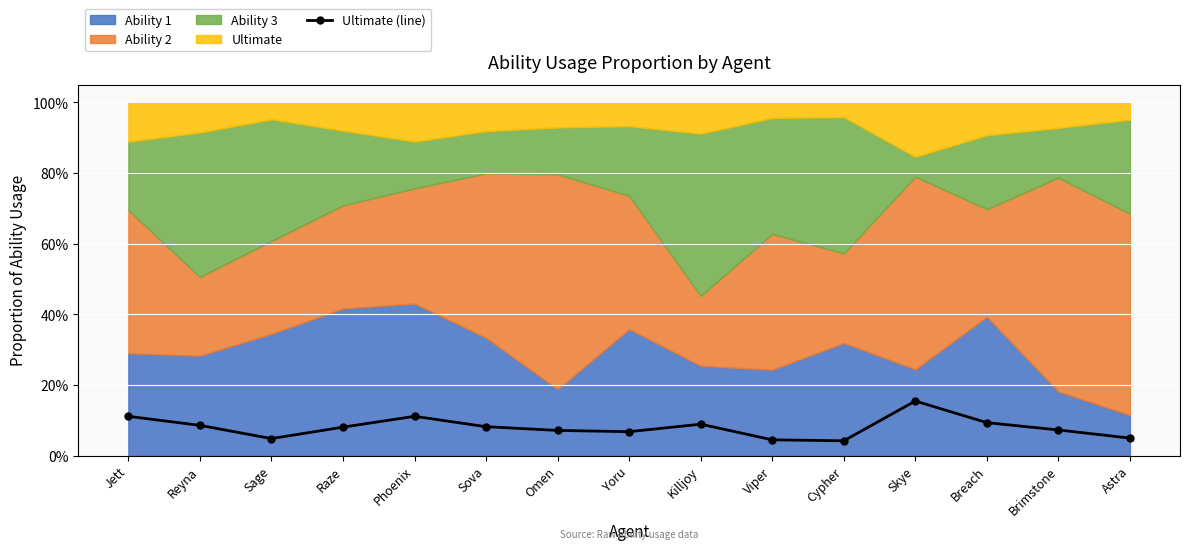

What is the maximum value shown in the chart?

15.4